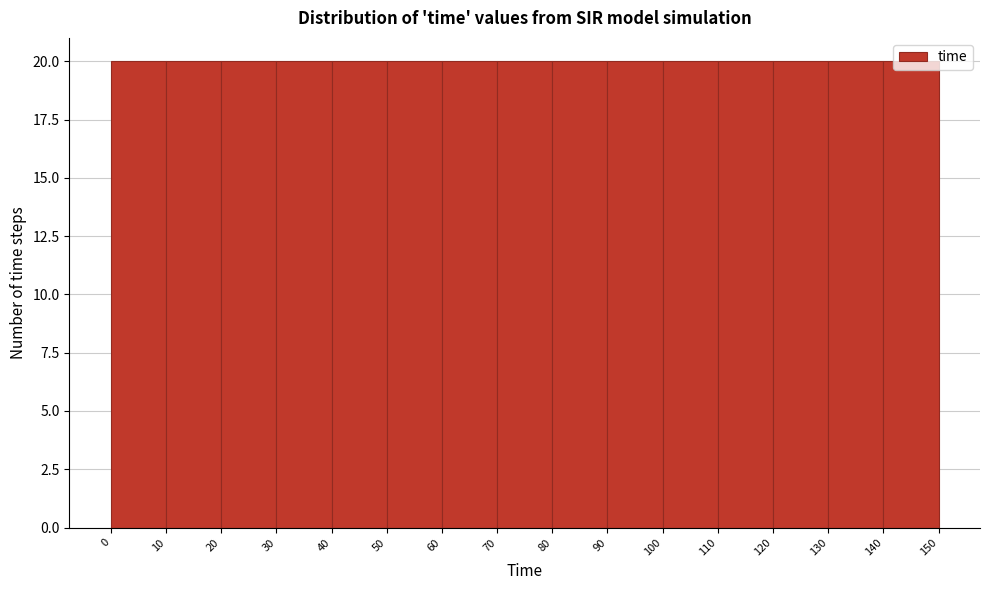

What is the height of the bar covering 40 to 50 on the x-axis? The values are not printed on the chart, so give them approximately, as read against the axis.

20